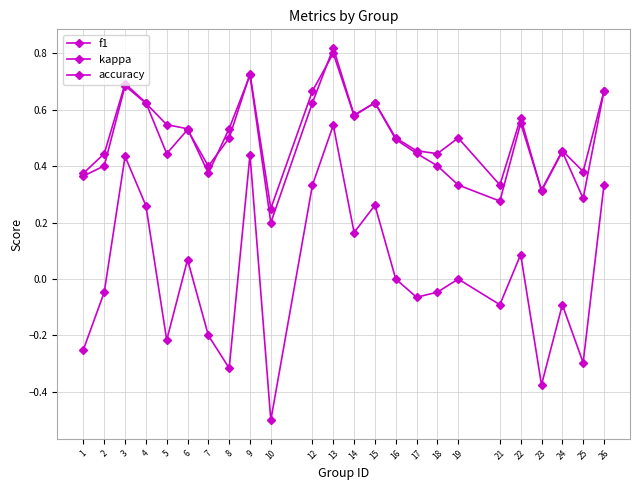

How many data points does each series have?

24